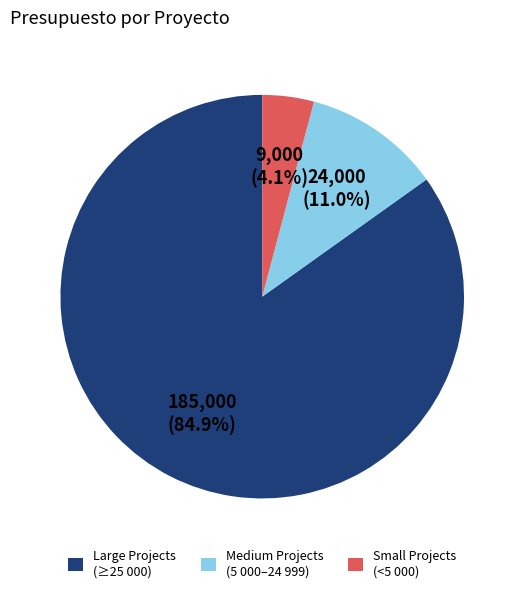

Between Medium Projects (5 000–24 999) and Large Projects (≥25 000), which is larger?

Large Projects (≥25 000)